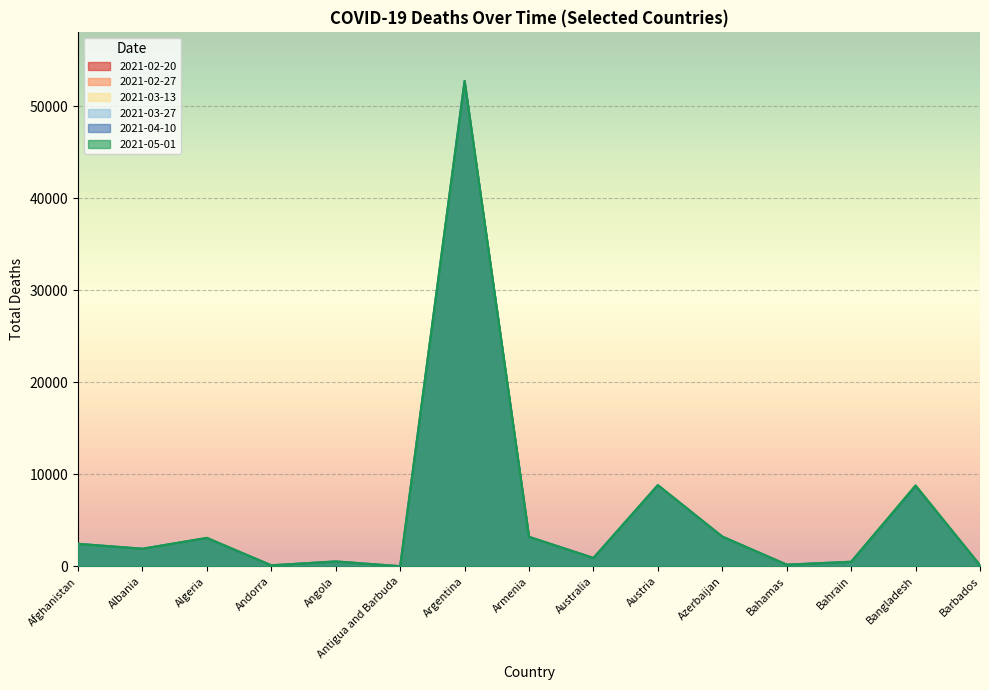

What is the difference between the maximum and minimum values in the 2021-03-13 series?

52766